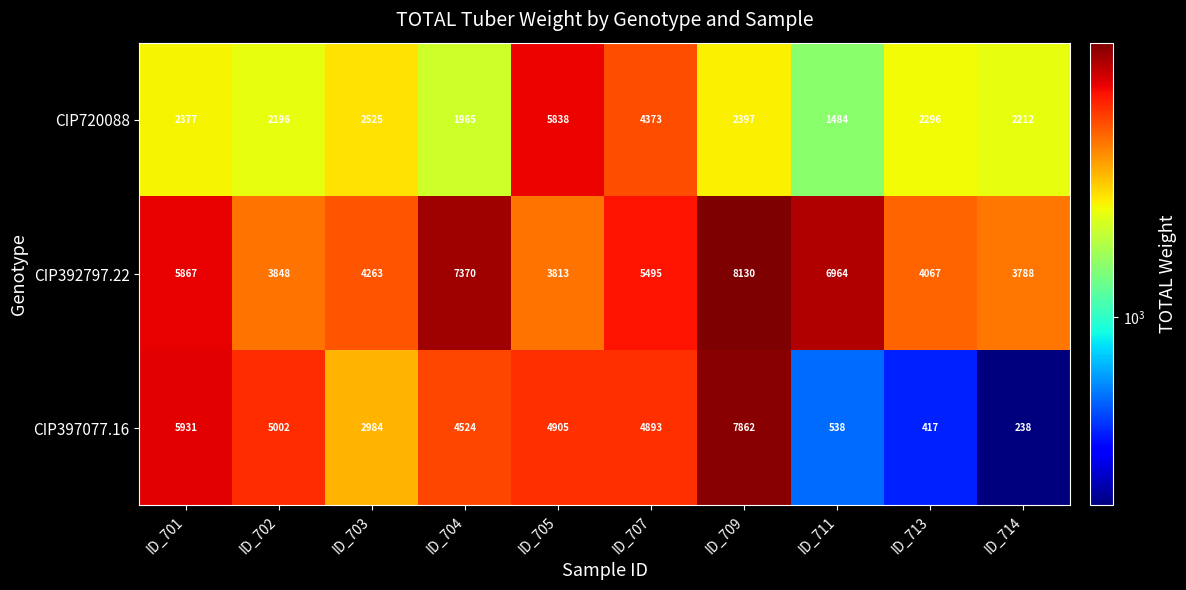

What is the maximum value shown in the chart?

8130